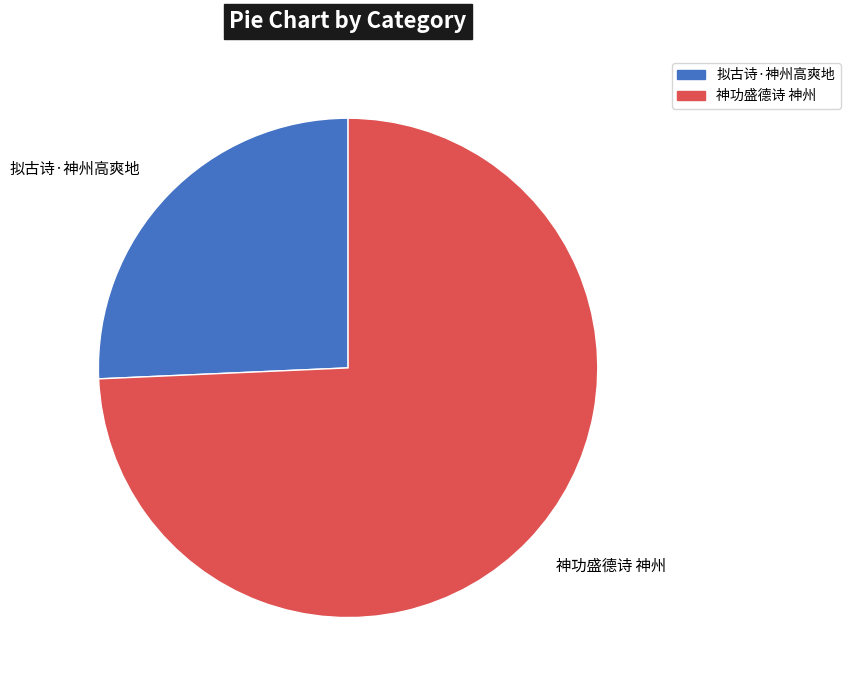

Is 神功盛德诗 神州 the majority of the pie?

Yes